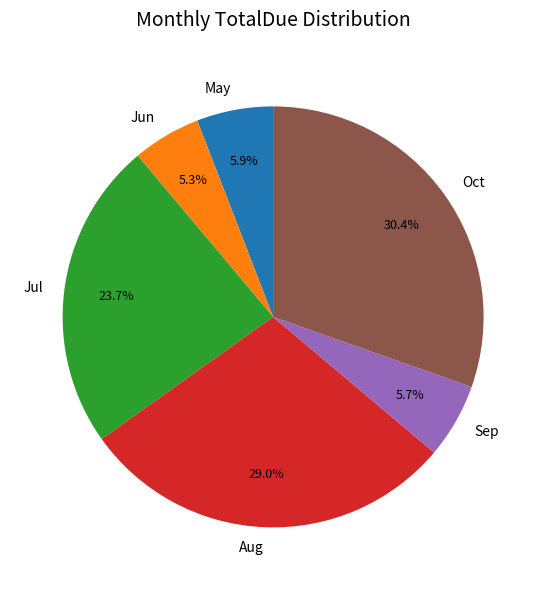

The May slice represents 6% of the pie. True or false?

True